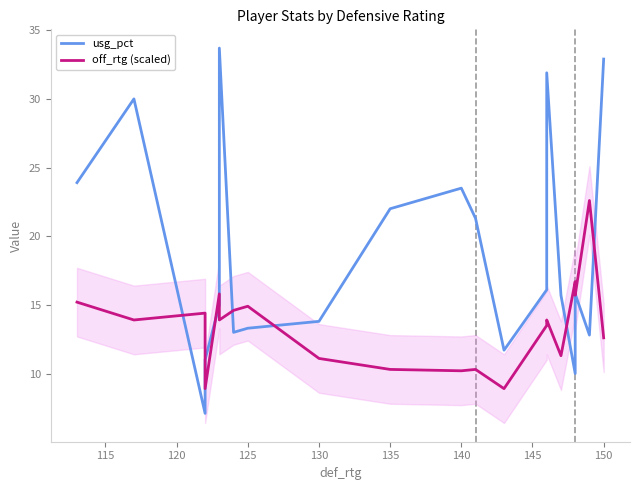

What is the difference between the second highest and second lowest values in the off_rtg (scaled) series?

7.8